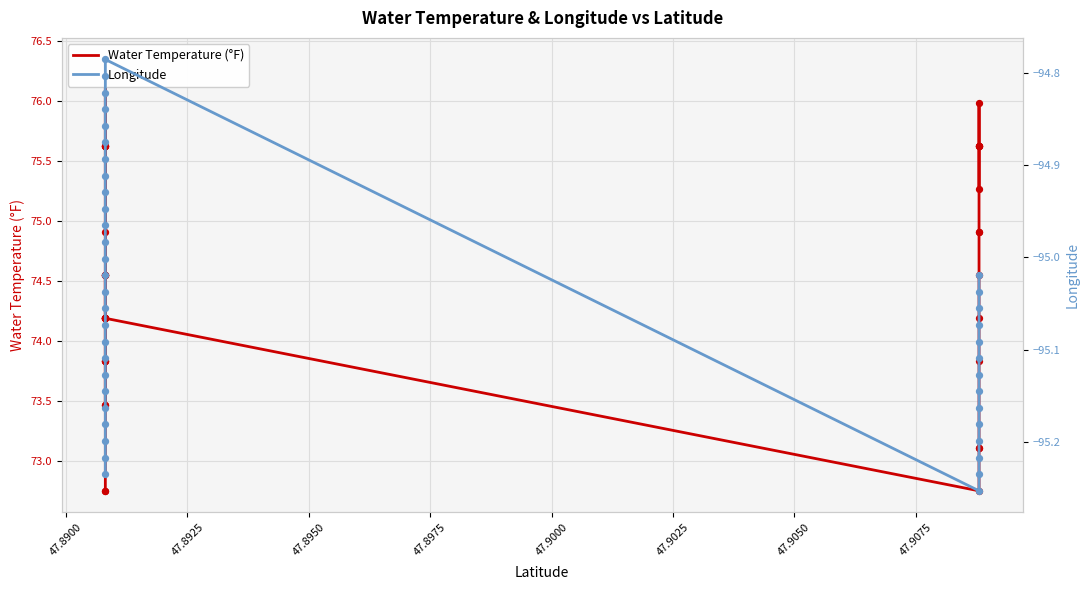

Which series reaches the minimum Y coordinate?

Longitude